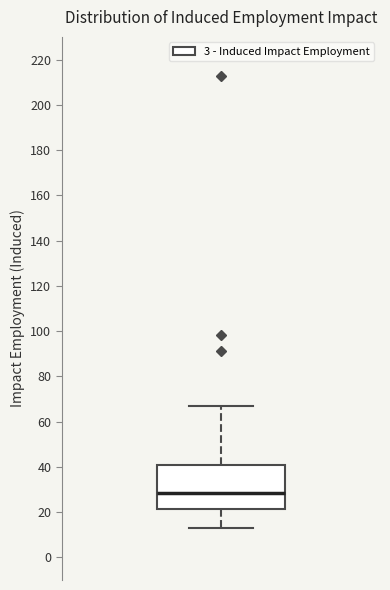

Transcribe this box plot: give where the median line is, the range the box spans, and where the two whiskers end, as read against the y-axis. The values are not printed on the chart, so give them approximately, as read against the axis.

median 28, box 22 to 40, whiskers 14 to 68